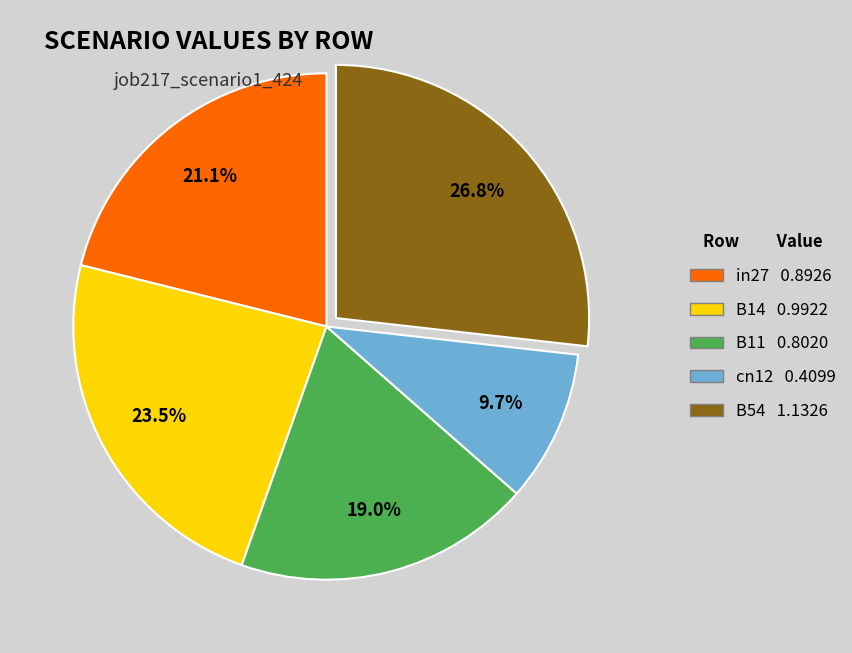

To the nearest percent, what percentage of the pie is B11?

19%